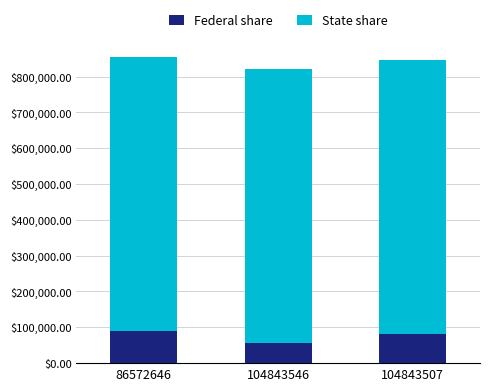

The value of Federal share at 104843507 is 81236. True or false?

True